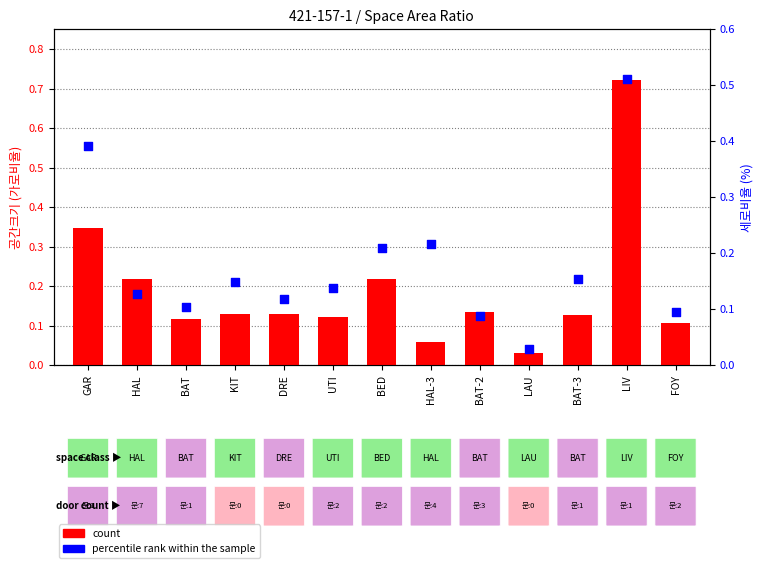

At how many categories does at least one series exceed 0?

13